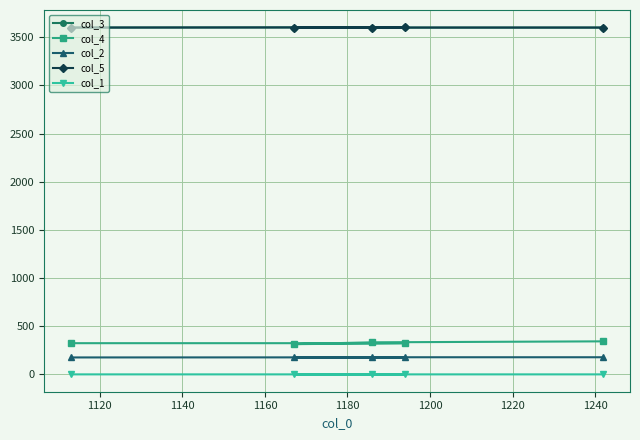

Which series has the widest spread of values?

col_4